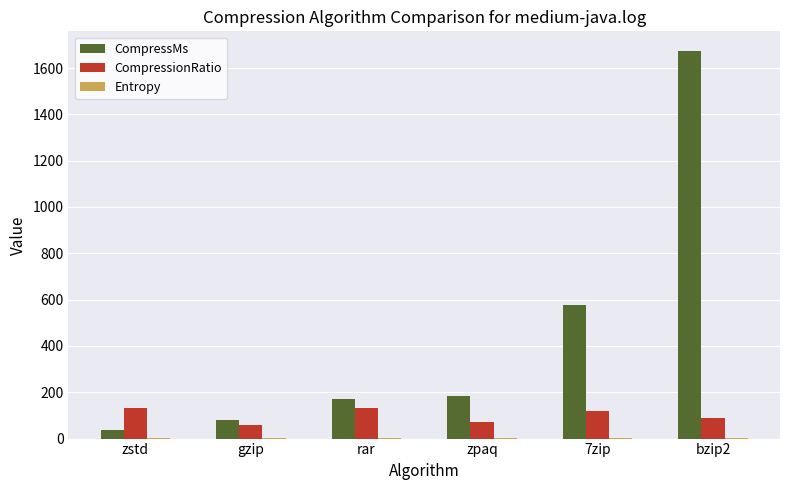

At which label is CompressMs closest to 855?

7zip